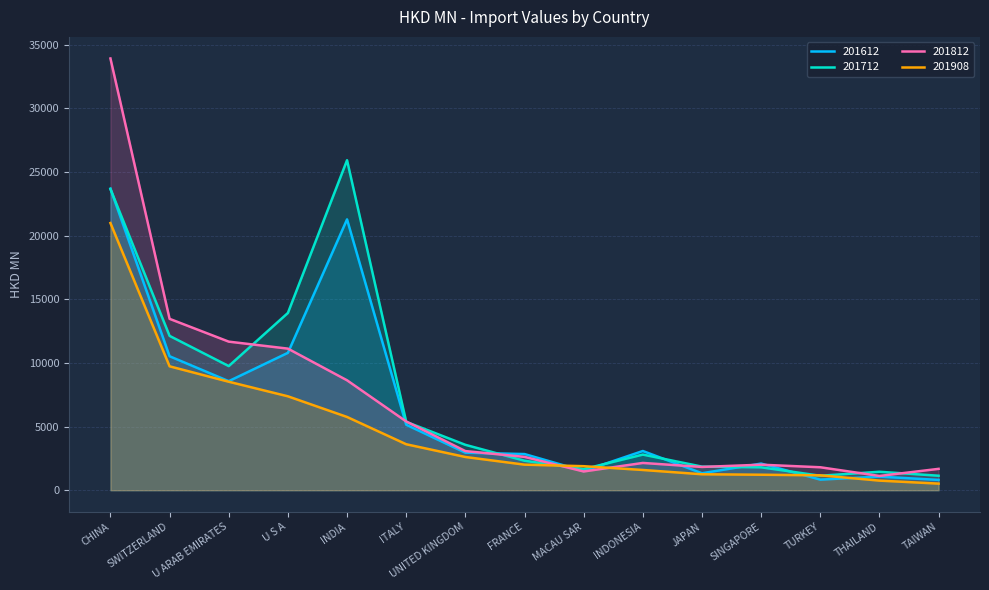

Read the 201712 value at U S A.

13920.5